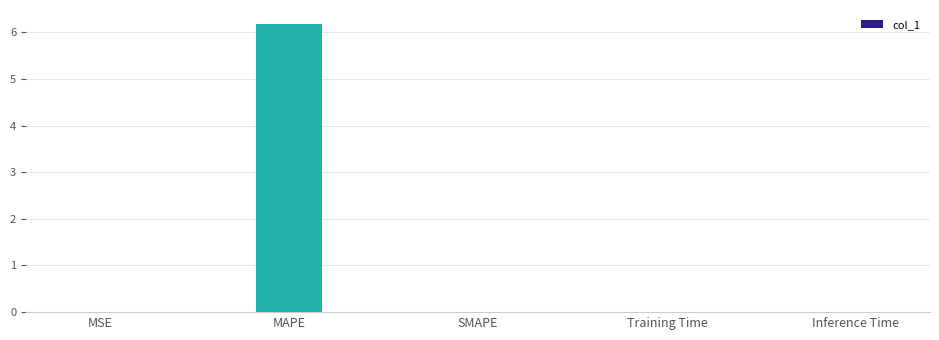

How many distinct data groups are displayed?

1